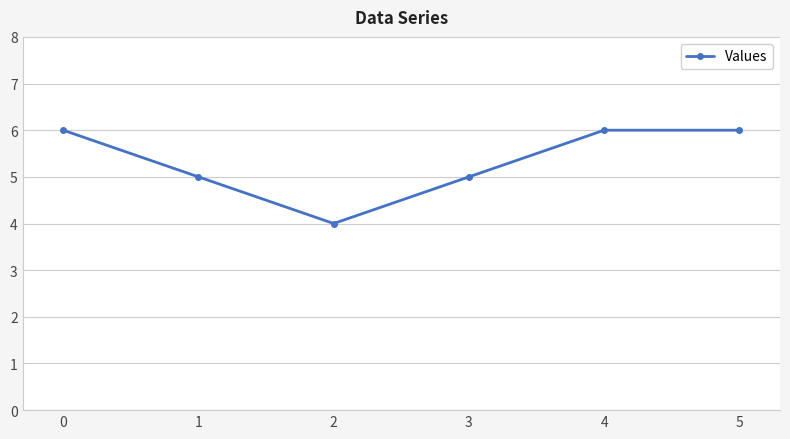

How many interior local valleys (lower than both neighbors) does the data have?

1